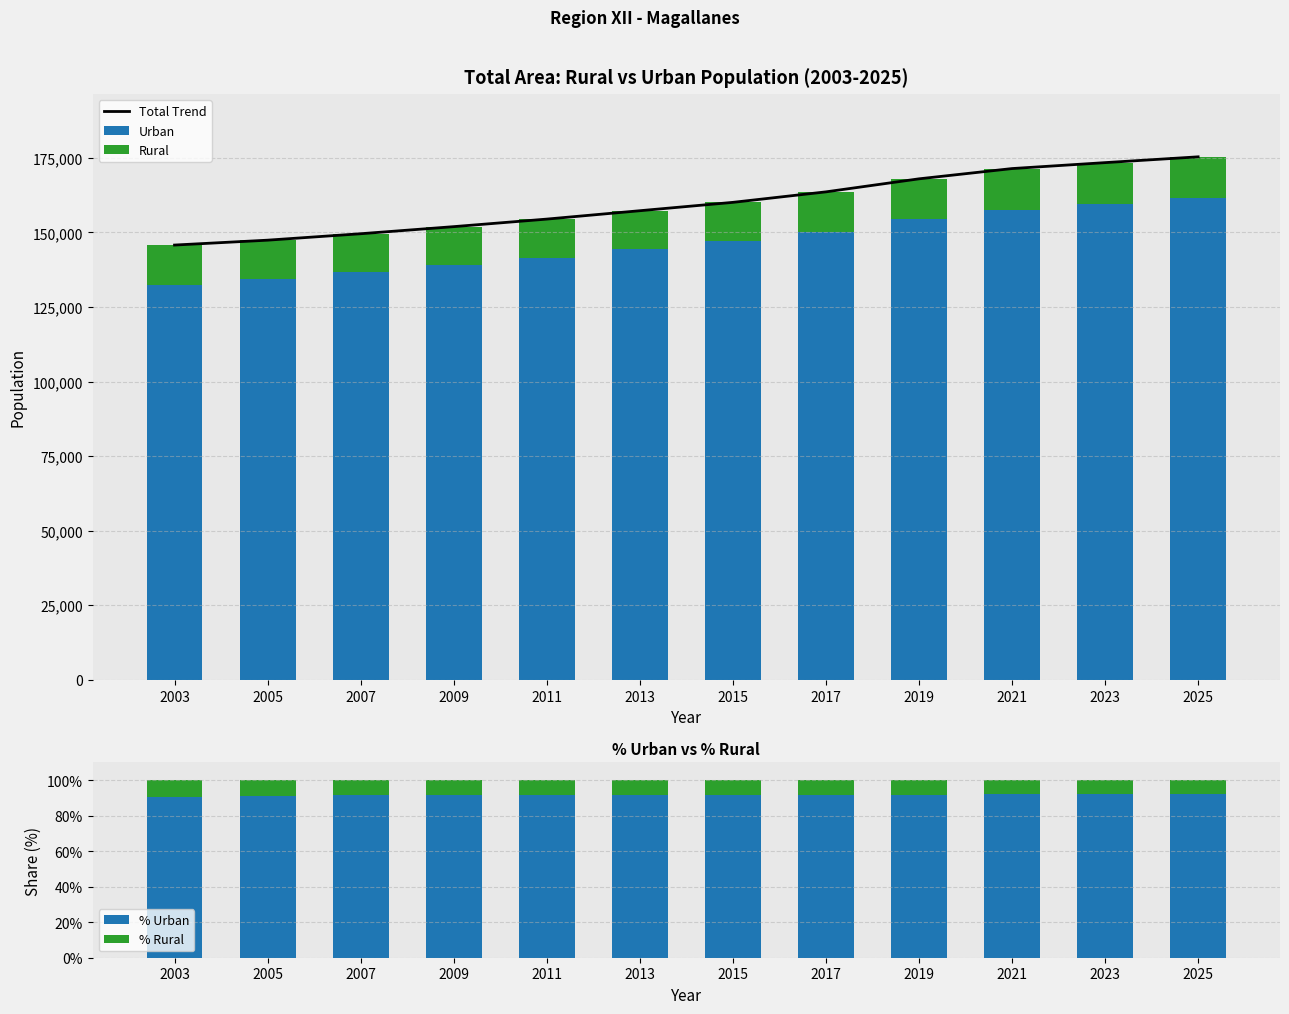

Which category has the lowest value across all series?

2023